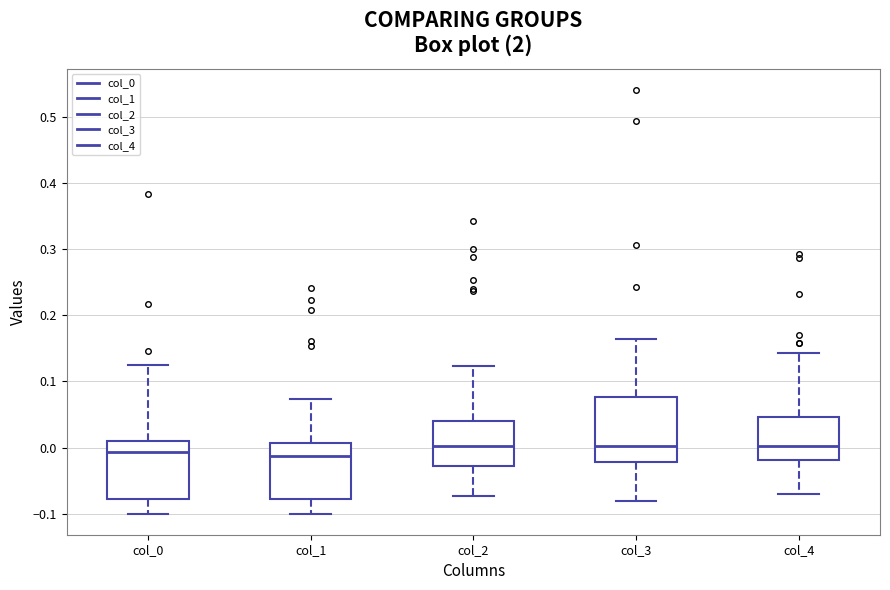

Where does the upper whisker of the box for col_3 end on the y-axis? The values are not printed on the chart, so give them approximately, as read against the axis.

0.16